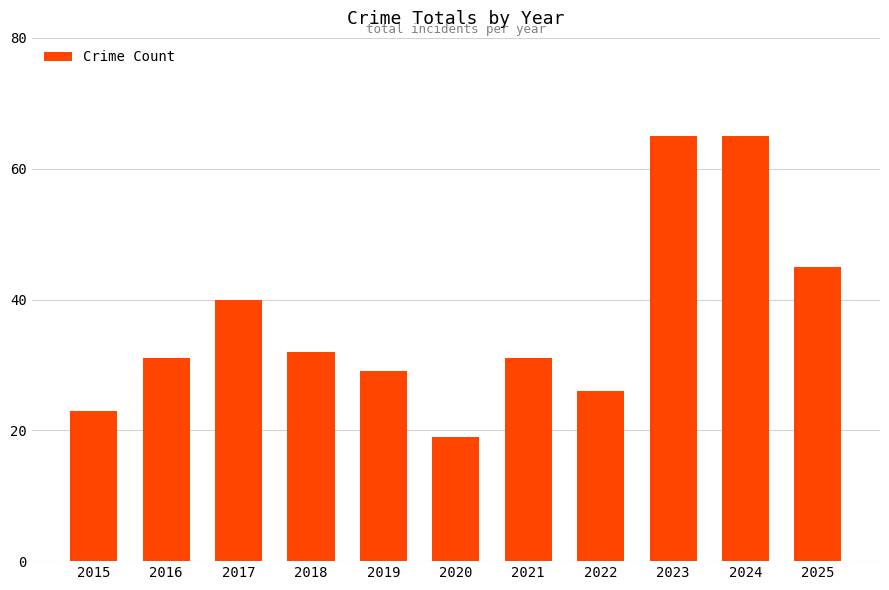

Are the bars horizontal?

No